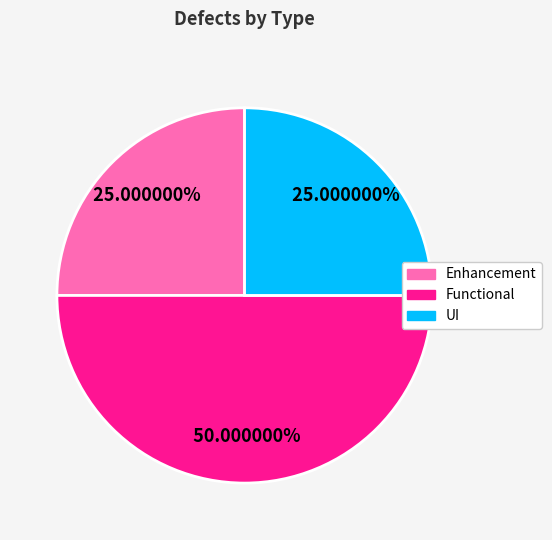

What is the largest slice in the pie chart?

Functional